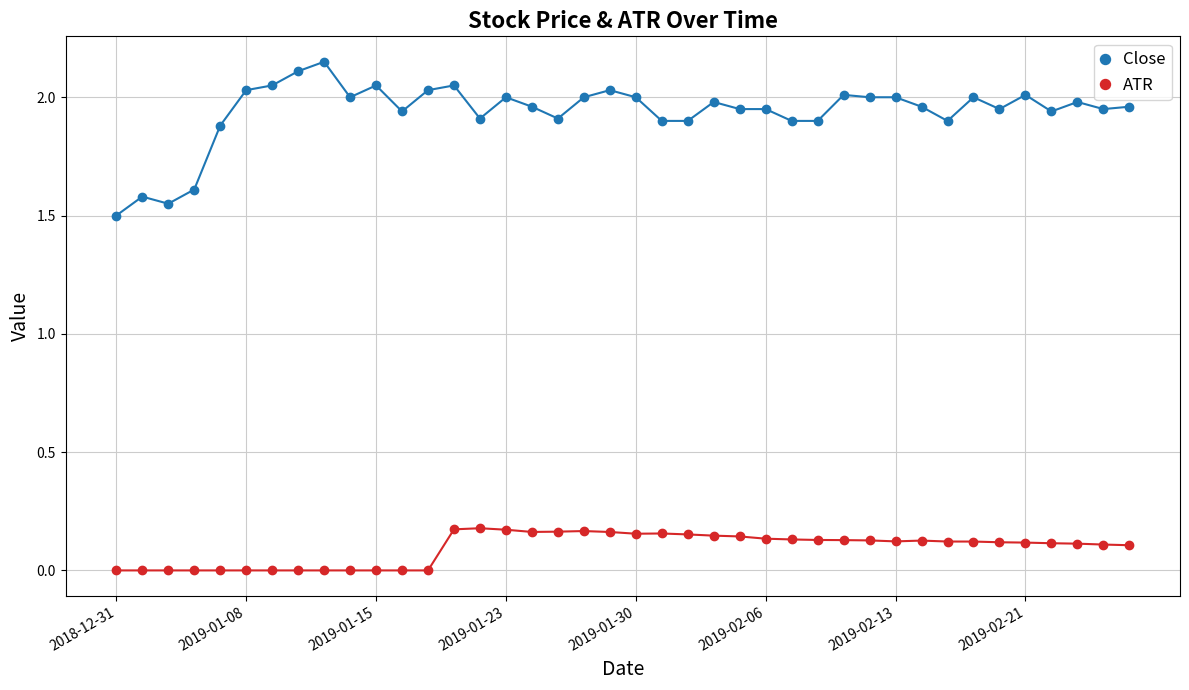

What is the lowest value of the Close series?

1.5